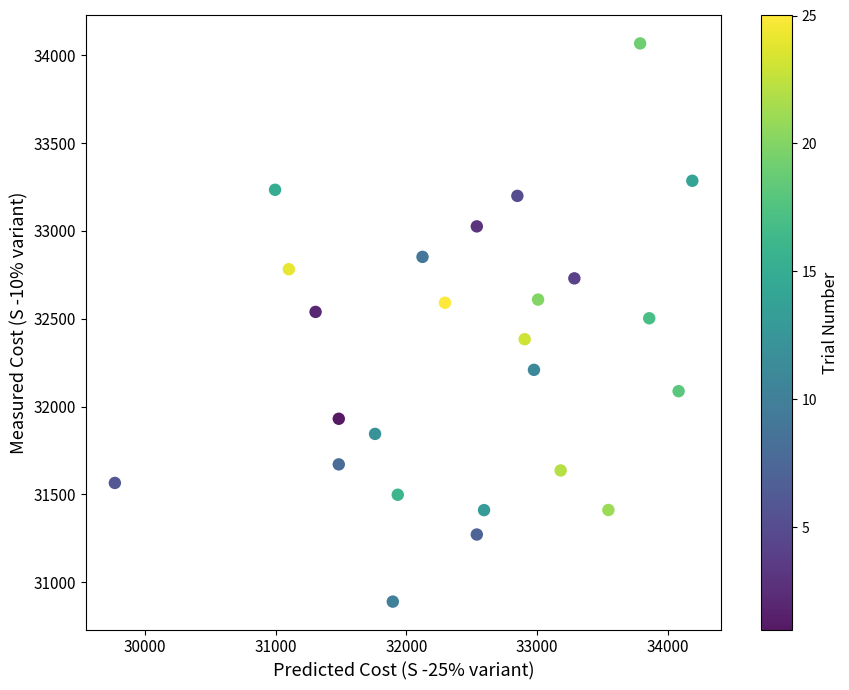

What is the range of X values (max minus min)?

4421.9